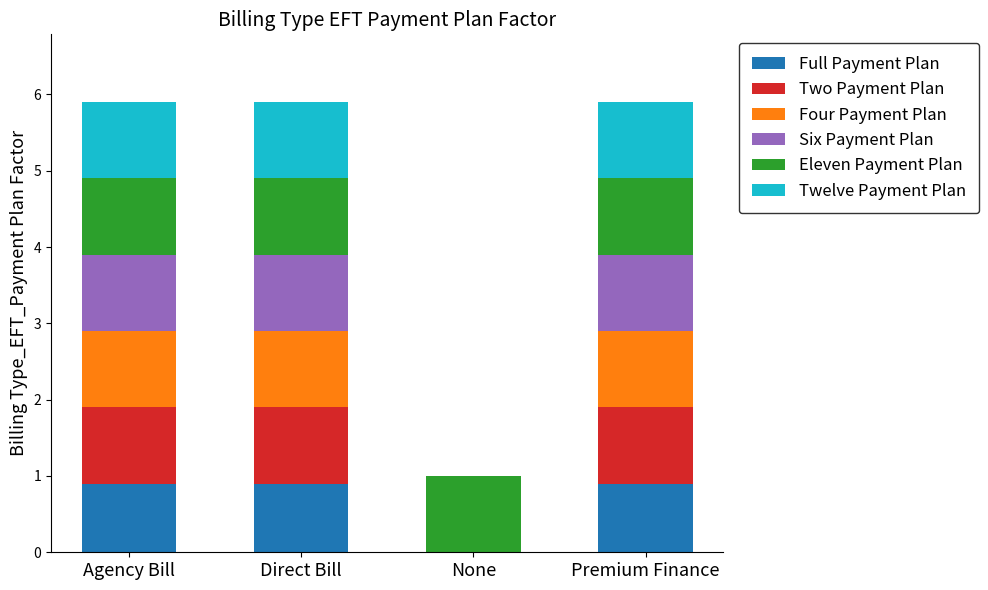

The Full Payment Plan series shows -0.3 at None. True or false?

False